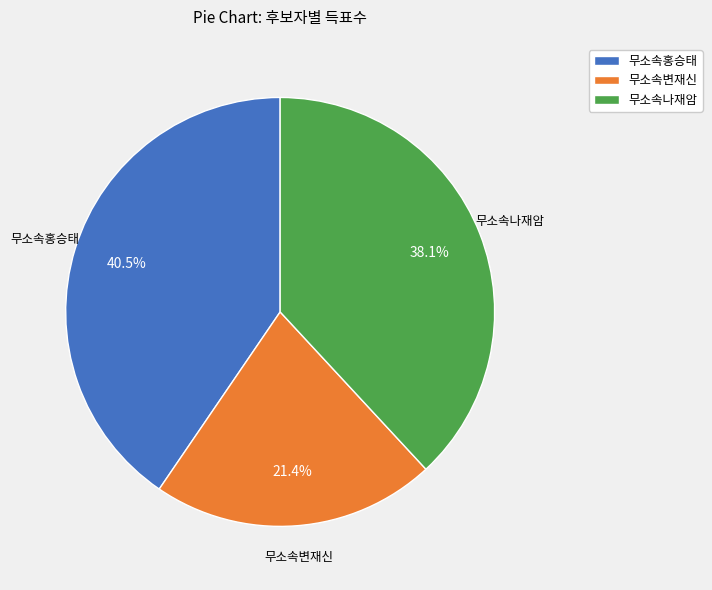

To the nearest percent, what is the combined percentage of 무소속나재암 and 무소속홍승태?

79%